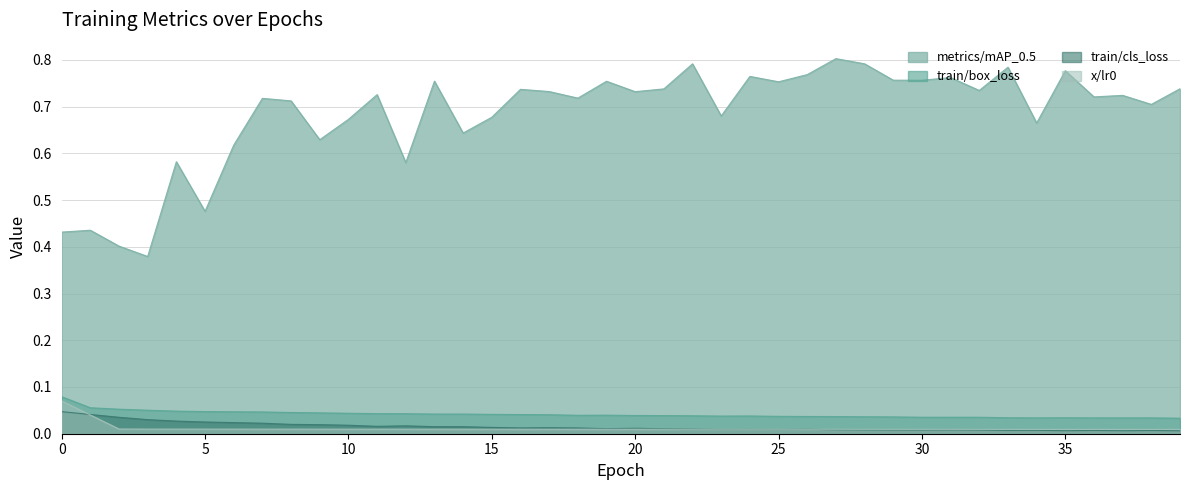

Does the chart have visible grid lines?

Yes